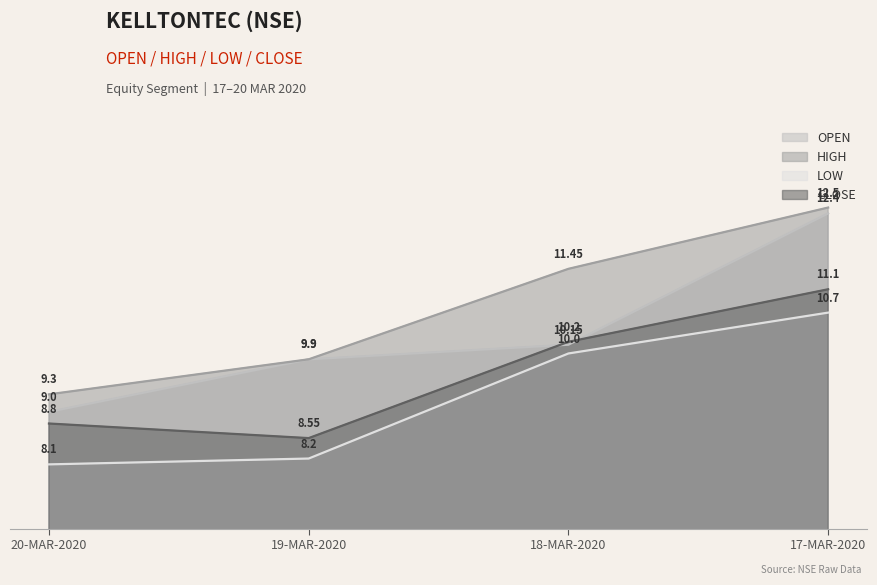

How many categories are shown in the chart?

4